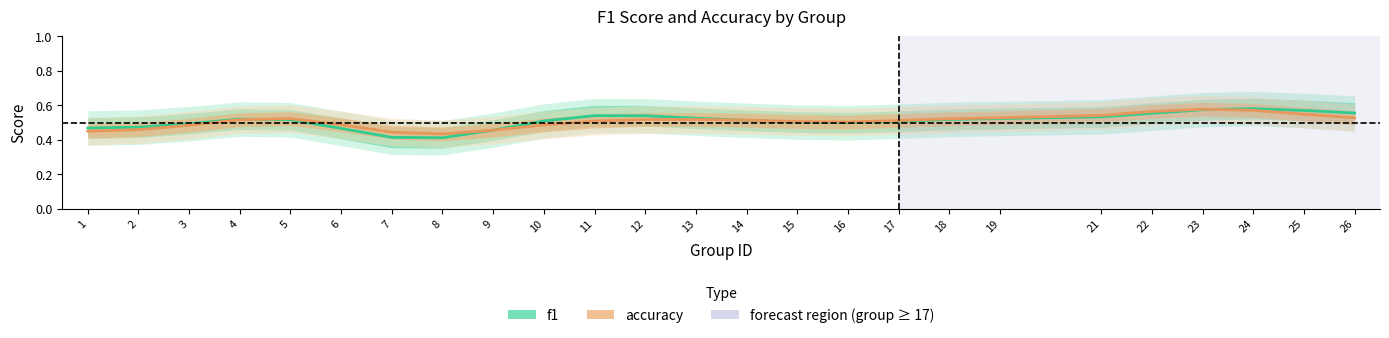

What is the smallest value displayed?

0.4